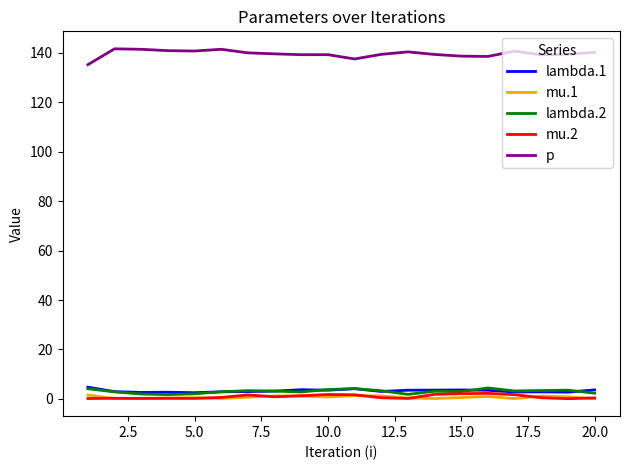

Which series has the largest total across all categories?

p